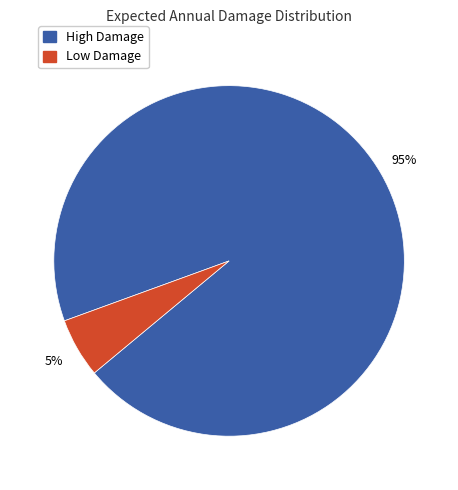

To the nearest percent, what is the average slice percentage?

50%